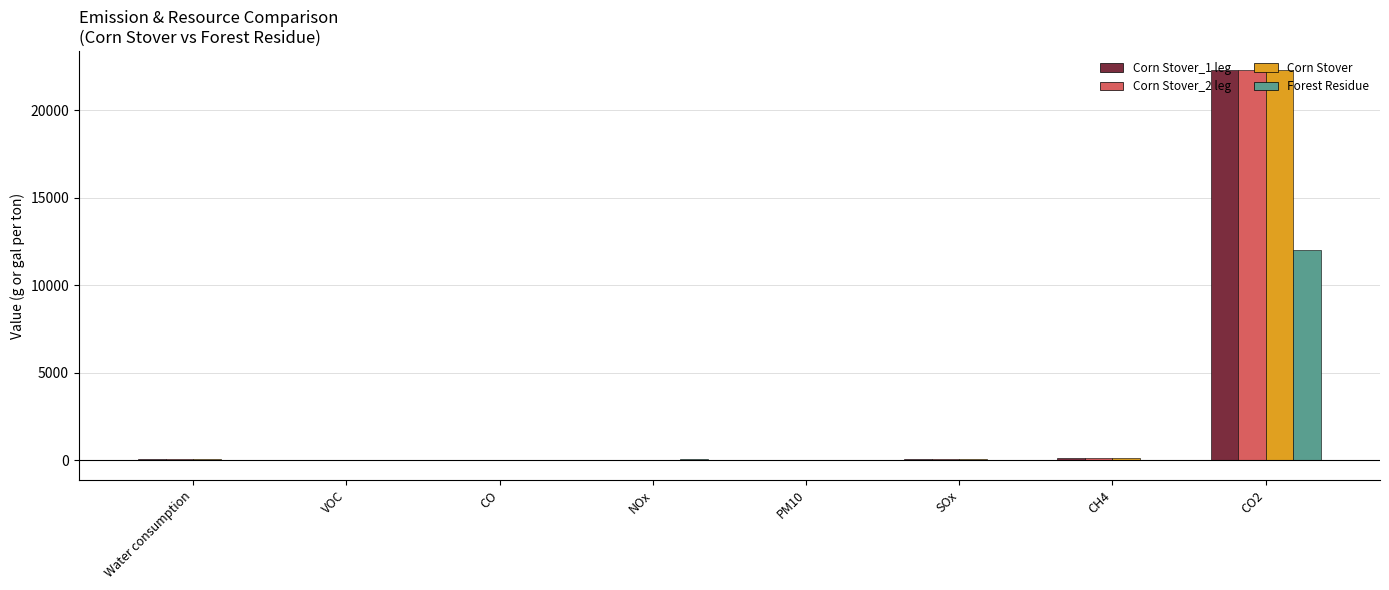

At which label does Corn Stover reach its peak?

CO2